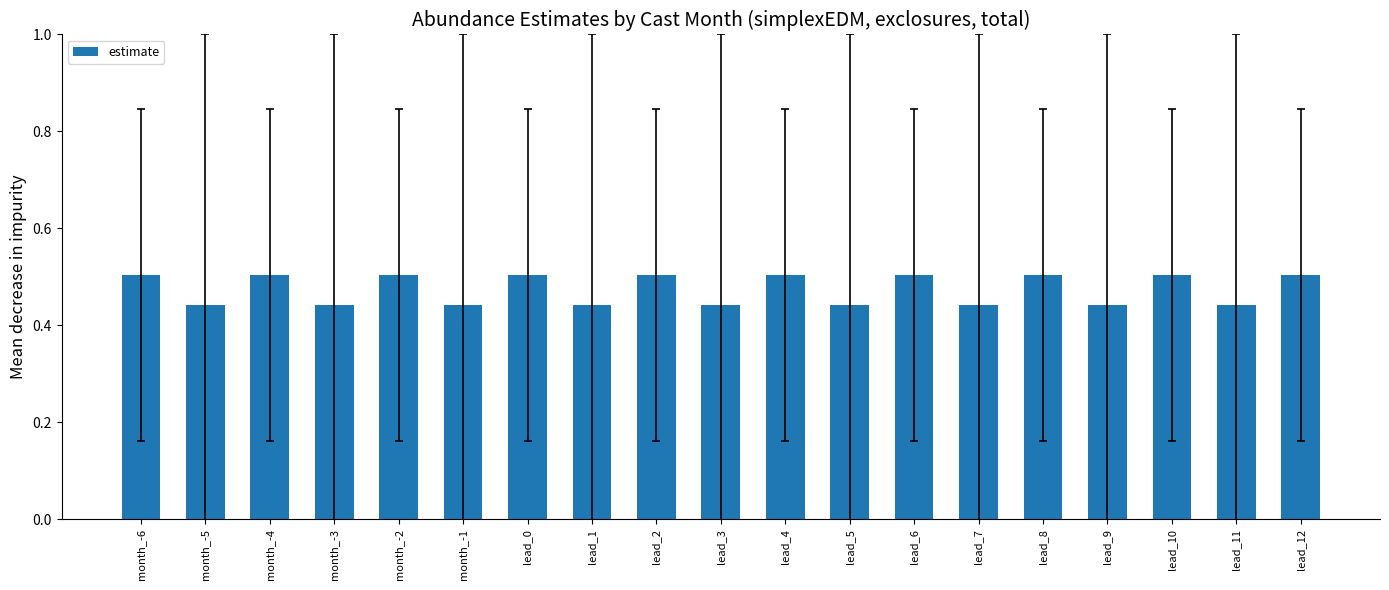

What is the label of the 19th bar from the right?

month_-6